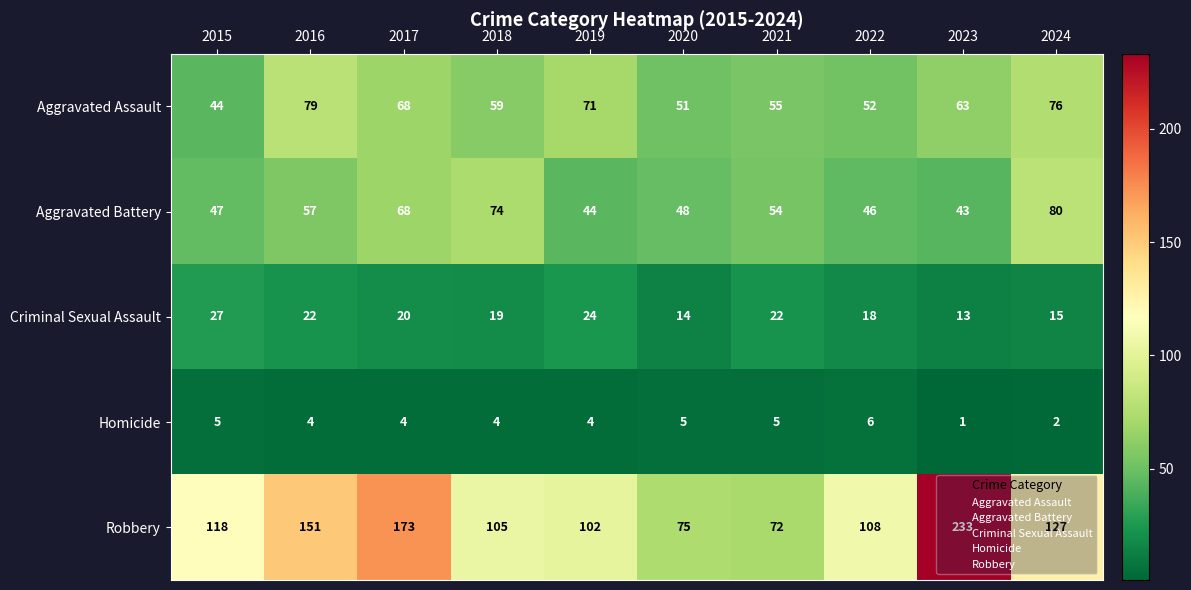

What is the maximum value for Aggravated Assault?

79